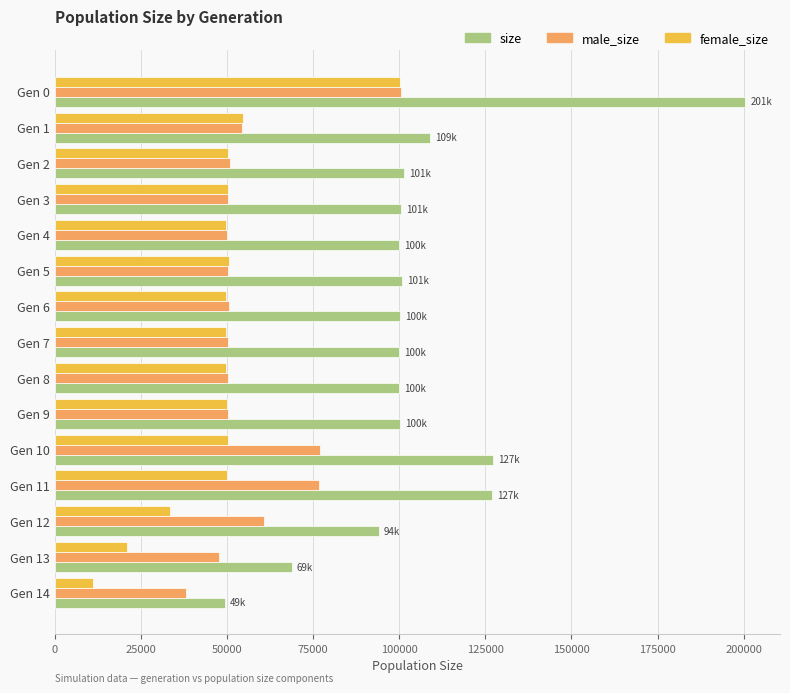

The value of male_size at Gen 8 is 50184. True or false?

True